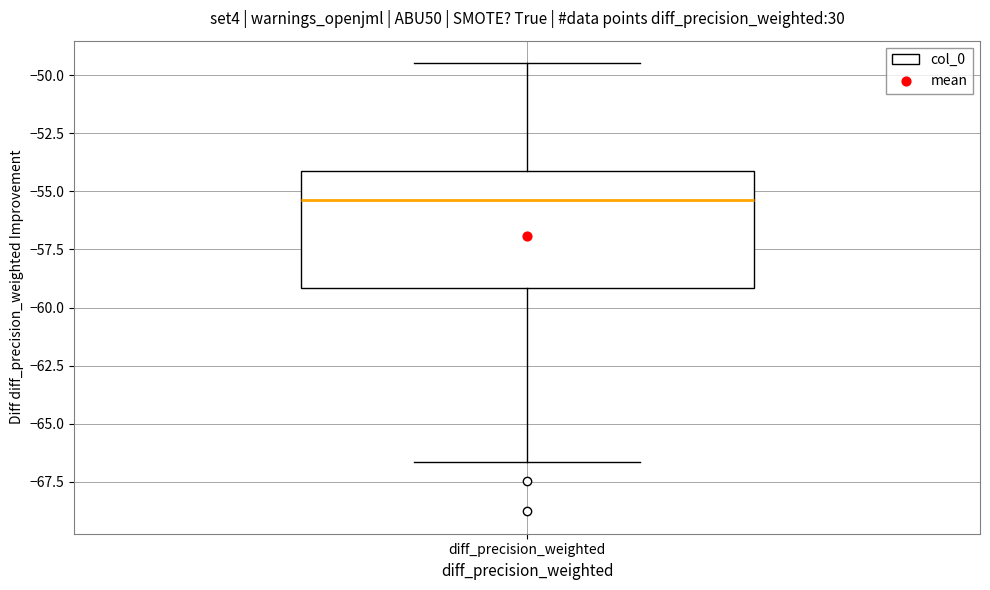

Transcribe this box plot: give where the median line is, the range the box spans, and where the two whiskers end, as read against the y-axis. The values are not printed on the chart, so give them approximately, as read against the axis.

median -55.5, box -59.0 to -54.0, whiskers -66.5 to -49.5